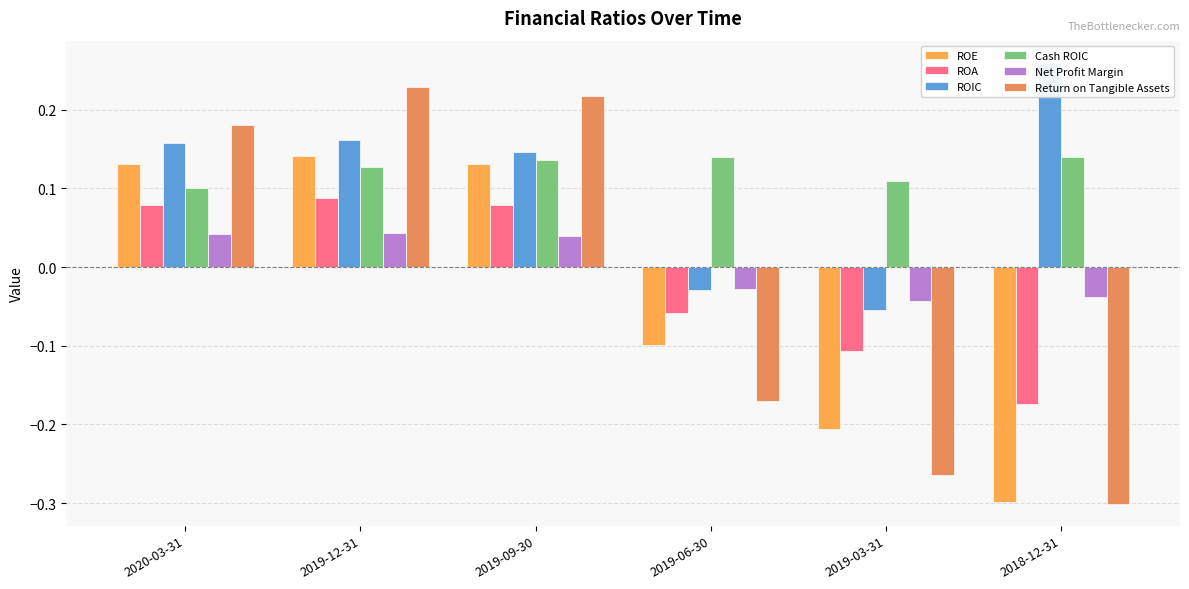

How many groups of bars are there?

6